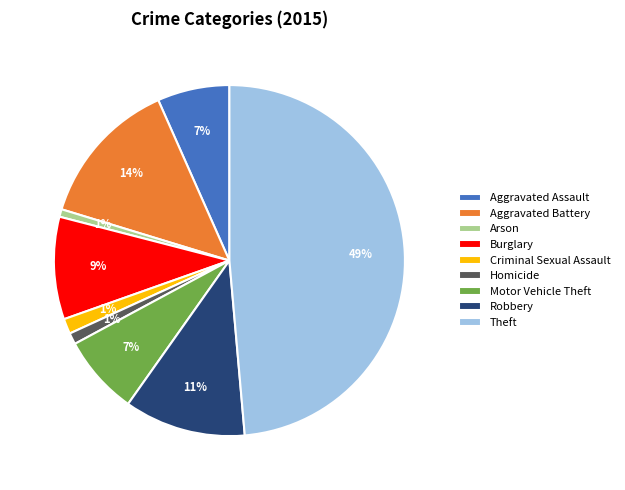

Which slice is the largest?

Theft